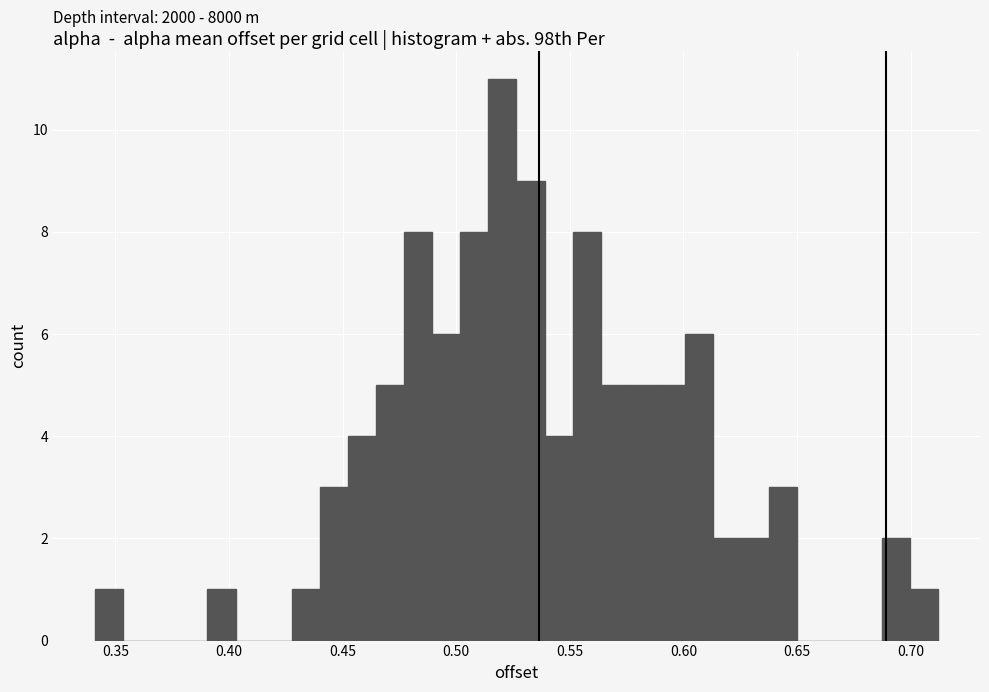

Around what value on the x-axis is the tallest bar? Give the approximate position of its centre, as read against the axis.

0.520